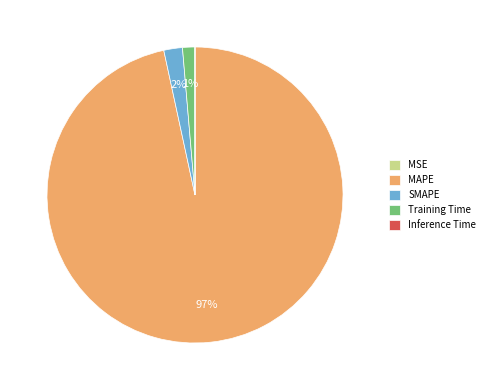

Is it true that Training Time is 1% of the pie?

True